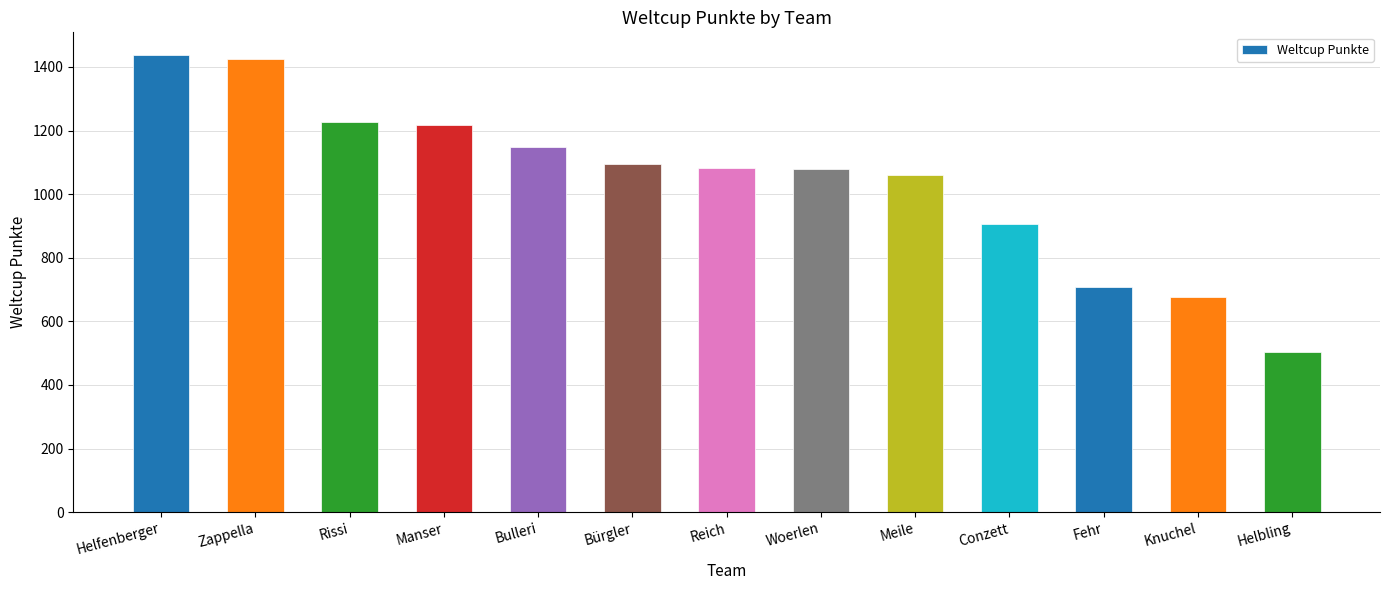

What is the label of the 12th bar from the left?

Knuchel